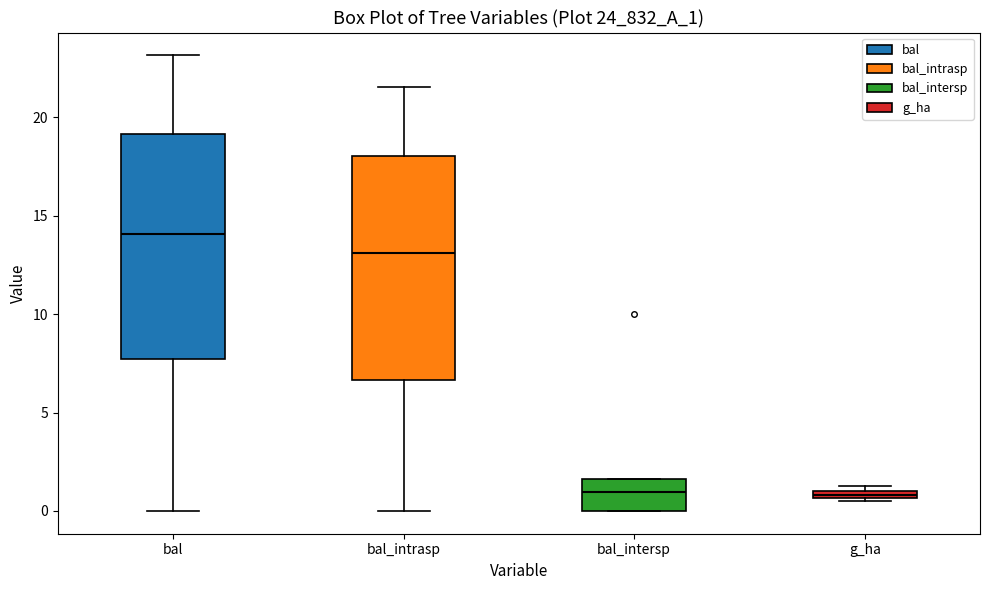

Where is the upper edge of the box for bal on the y-axis? The values are not printed on the chart, so give them approximately, as read against the axis.

19.0